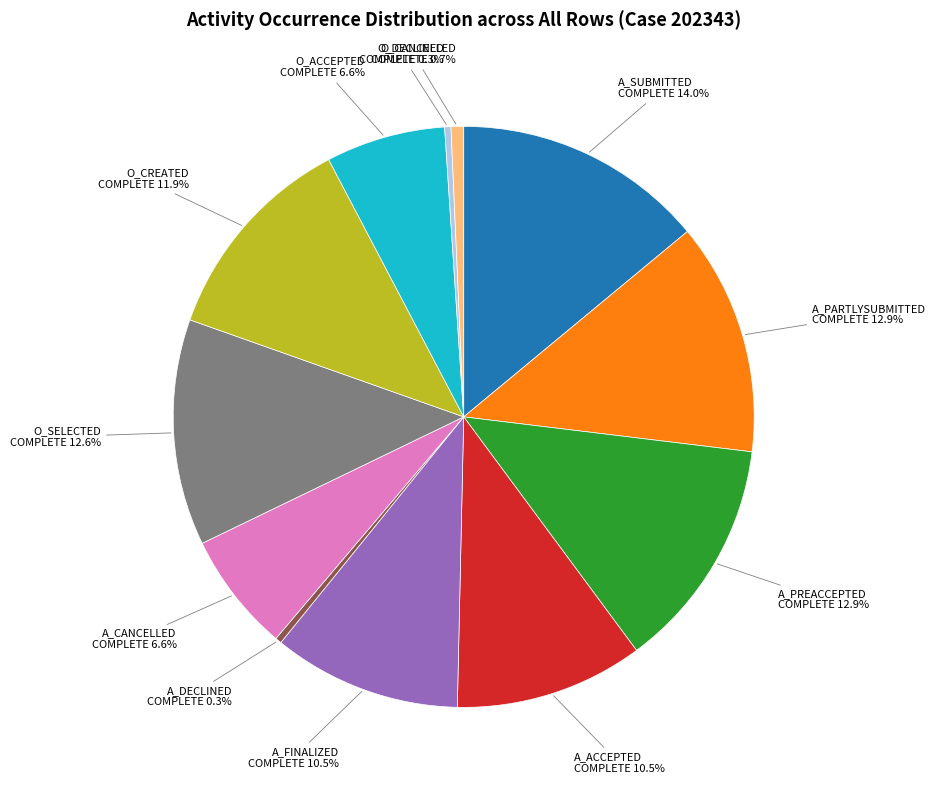

Is there a majority slice in this chart?

No